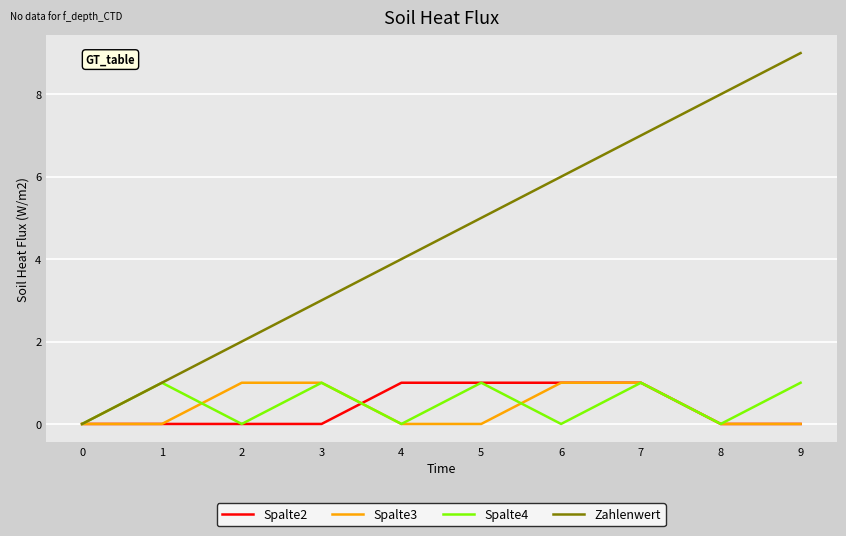

True or false: Spalte3 has a value of 0 at 1.

True